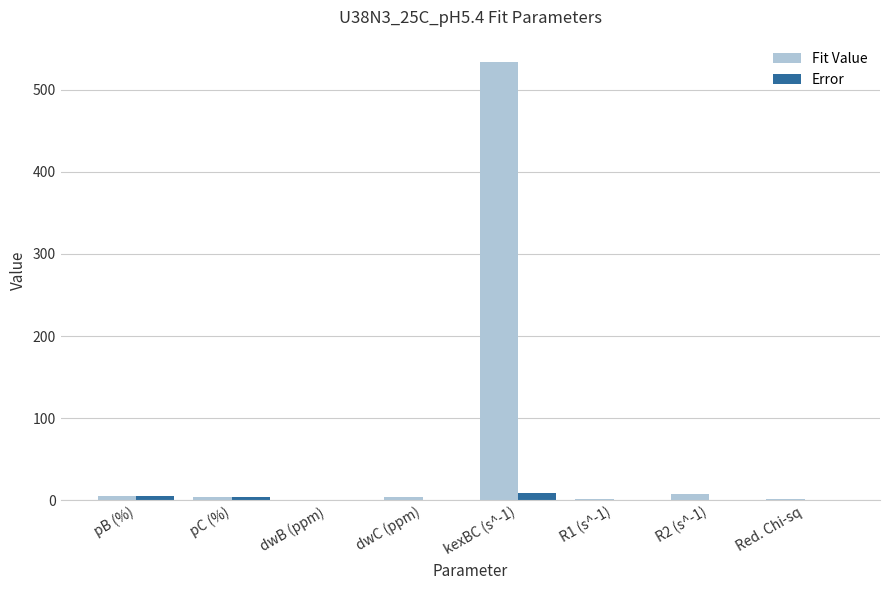

Which series changed the most between pC (%) and kexBC (s^-1)?

Fit Value